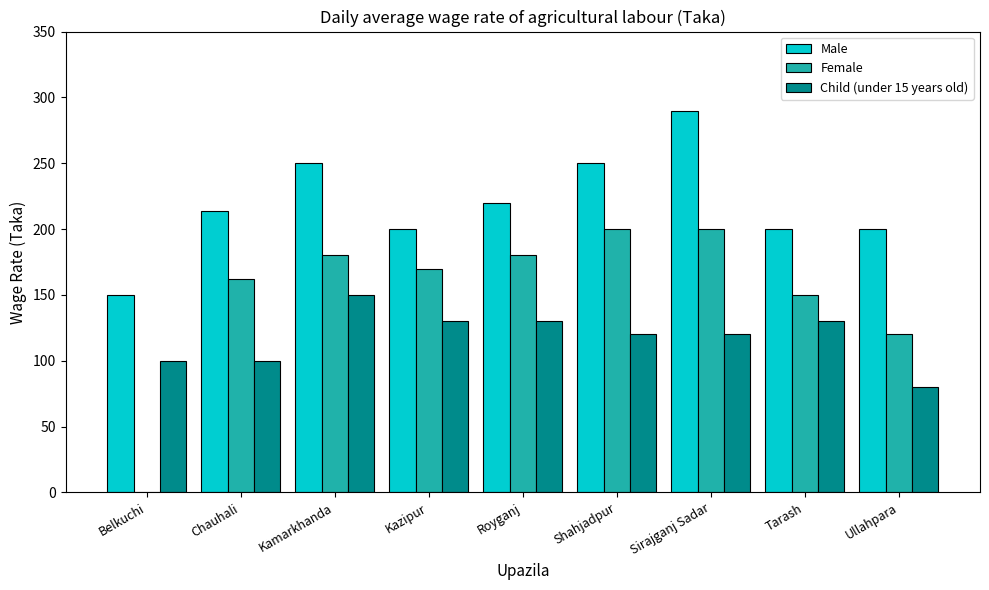

What is the spread (max minus min) of values at Shahjadpur?

130